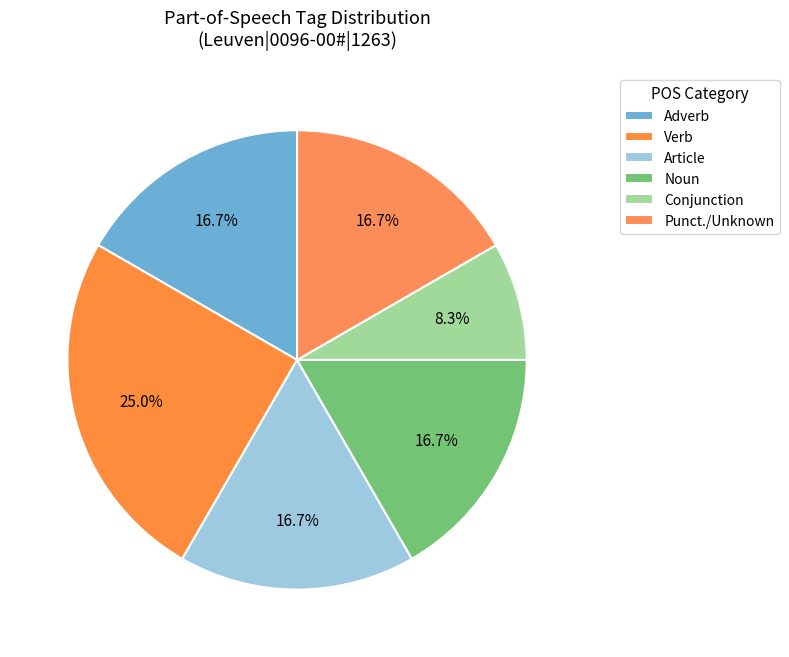

Is there any slice that represents more than half of the pie?

No